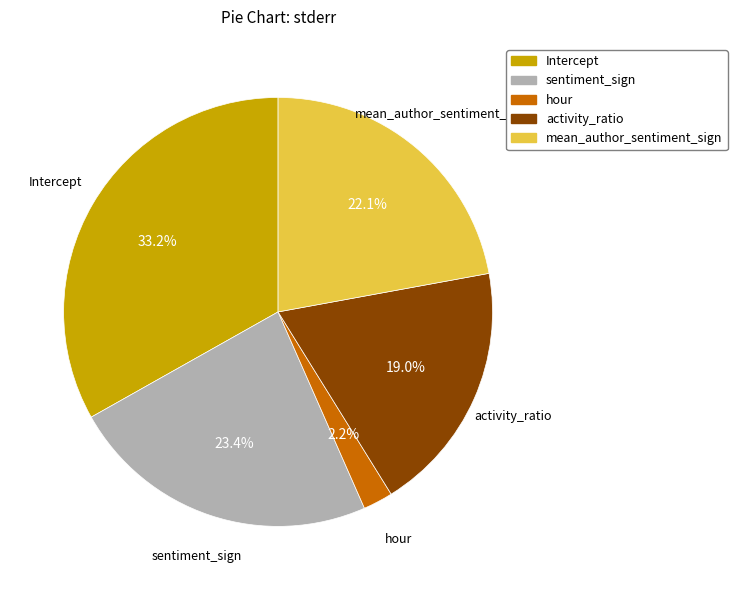

To the nearest percent, what is the difference between the largest and smallest slice percentages?

31%